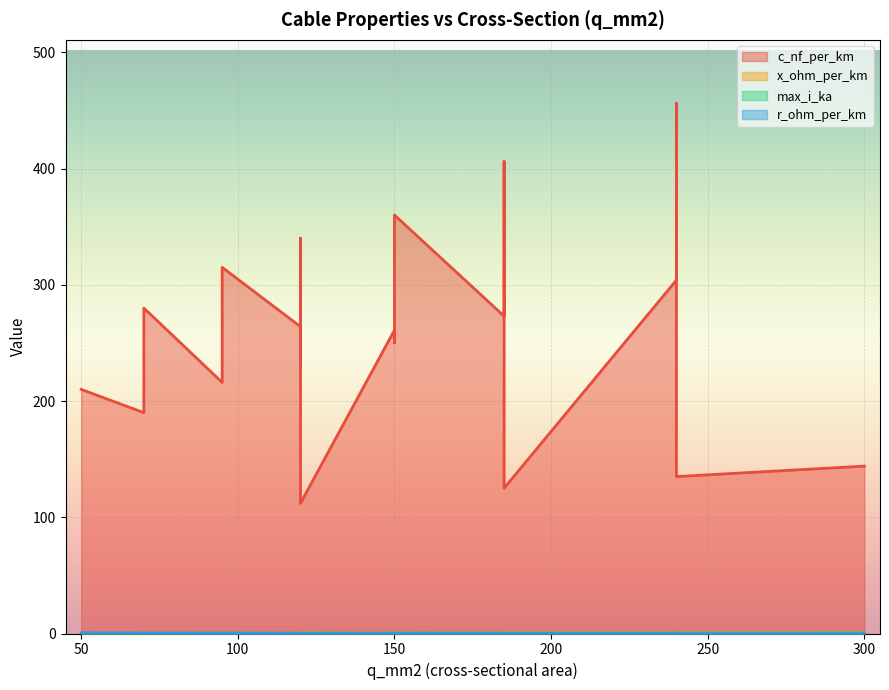

Is it true that x_ohm_per_km equals 0.1 at 120?

True